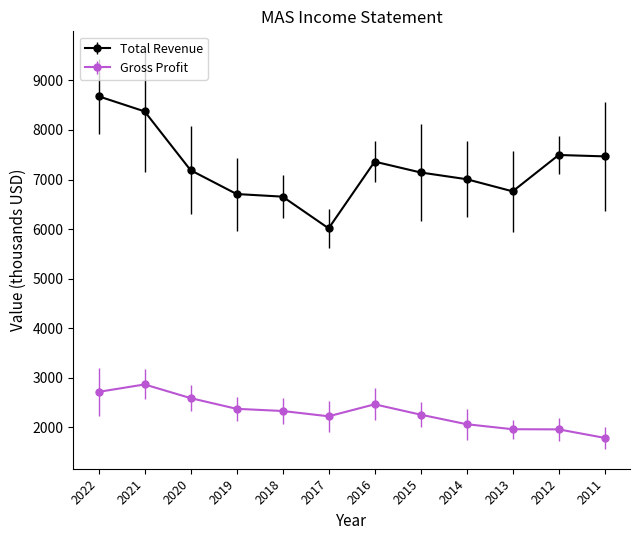

What is the total value across all series at 2013?

8720